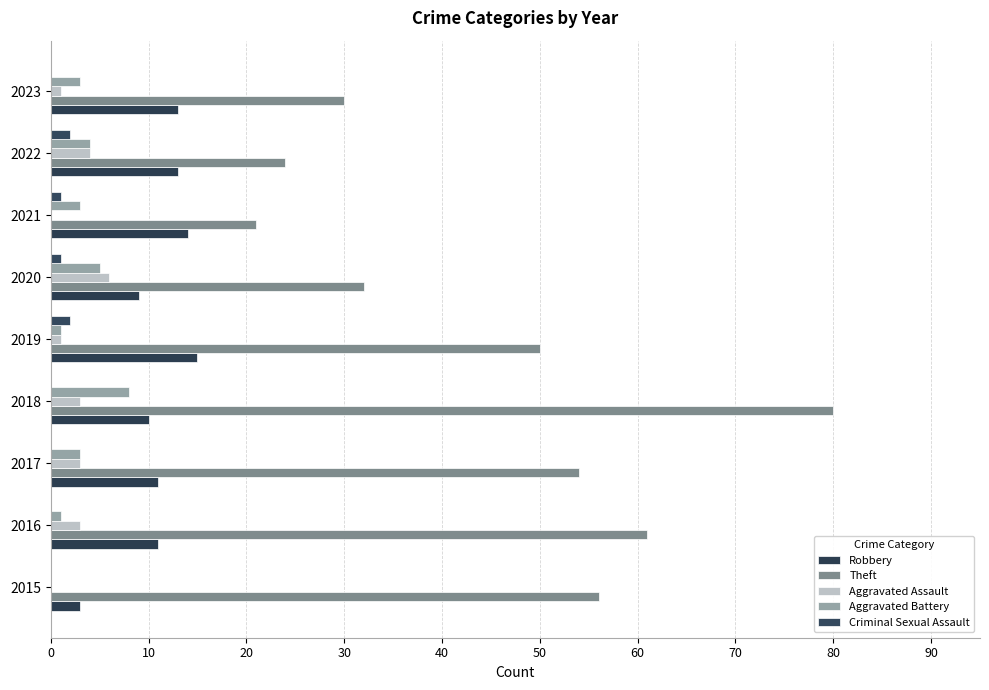

What is the average value of the Criminal Sexual Assault series?

1